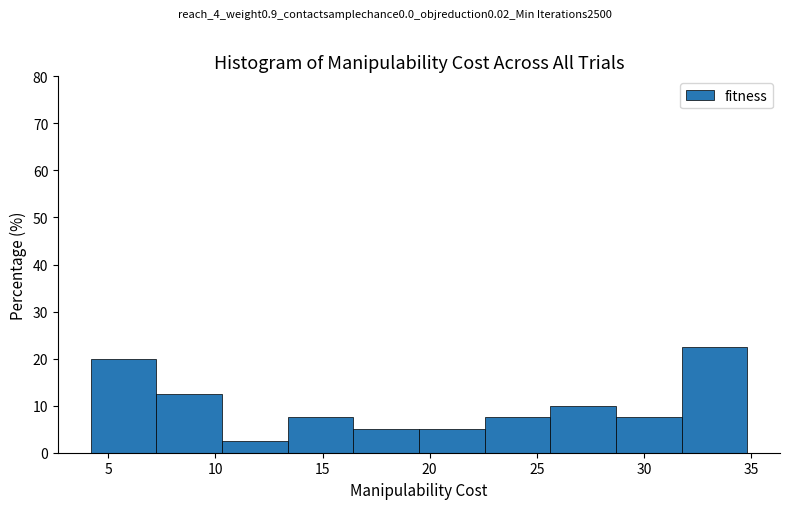

Reading left to right, transcribe this chart: for each bar, give the range it covers on the x-axis and its height. Neither the bar edges nor the heights are printed on the chart, so give them approximately, as read against the axes.

4.0 to 7.0: 20
7.0 to 10.5: 13
10.5 to 13.5: 3
13.5 to 16.5: 8
16.5 to 19.5: 5
19.5 to 22.5: 5
22.5 to 25.5: 8
25.5 to 28.5: 10
28.5 to 32.0: 8
32.0 to 35.0: 23